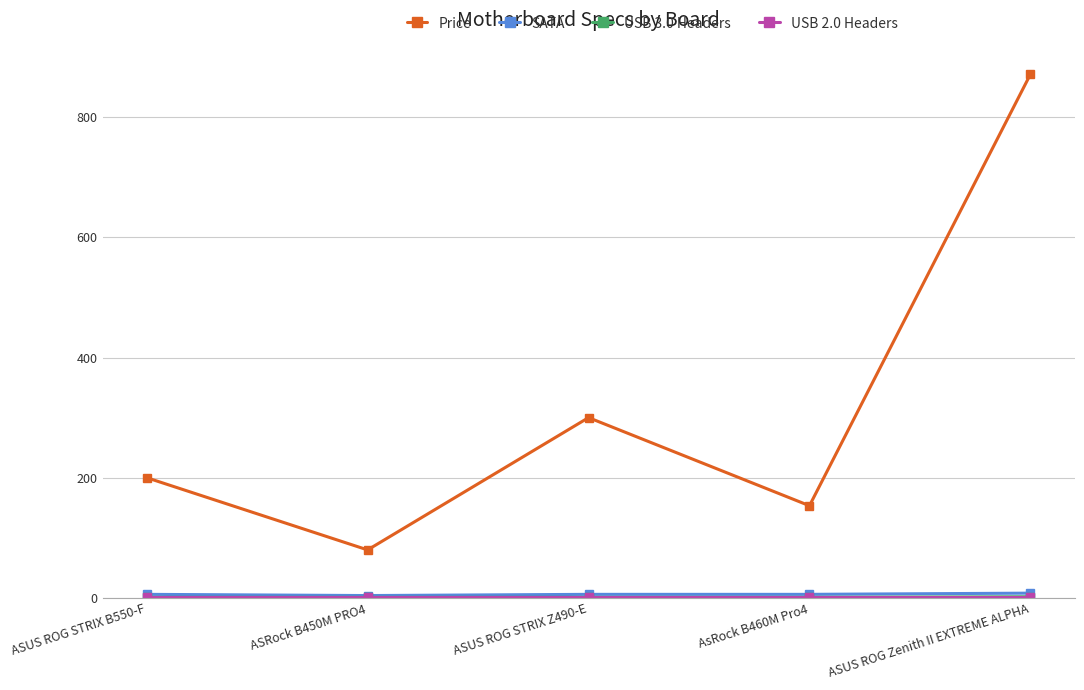

What is the sum of the Price values at ASUS ROG Zenith II EXTREME ALPHA and AsRock B460M Pro4?

1024.4